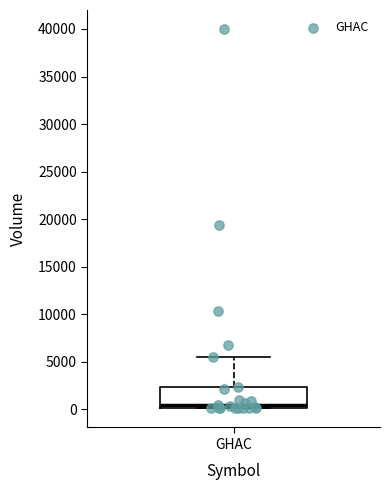

Read this box plot against the y-axis: the position of the median line, the range covered by the box, and the ends of both whiskers. The values are not printed on the chart, so give them approximately, as read against the axis.

median 500, box 0 to 2500, whiskers 0 to 5500